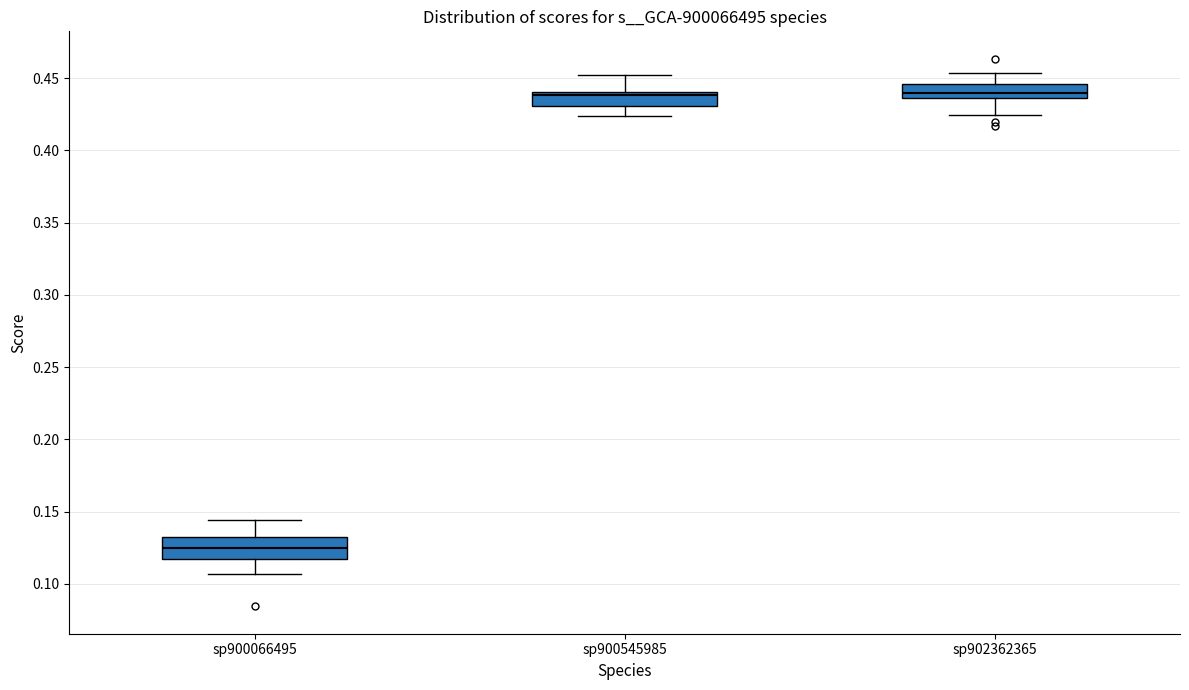

Where is the upper edge of the box for sp900545985 on the y-axis? The values are not printed on the chart, so give them approximately, as read against the axis.

0.440